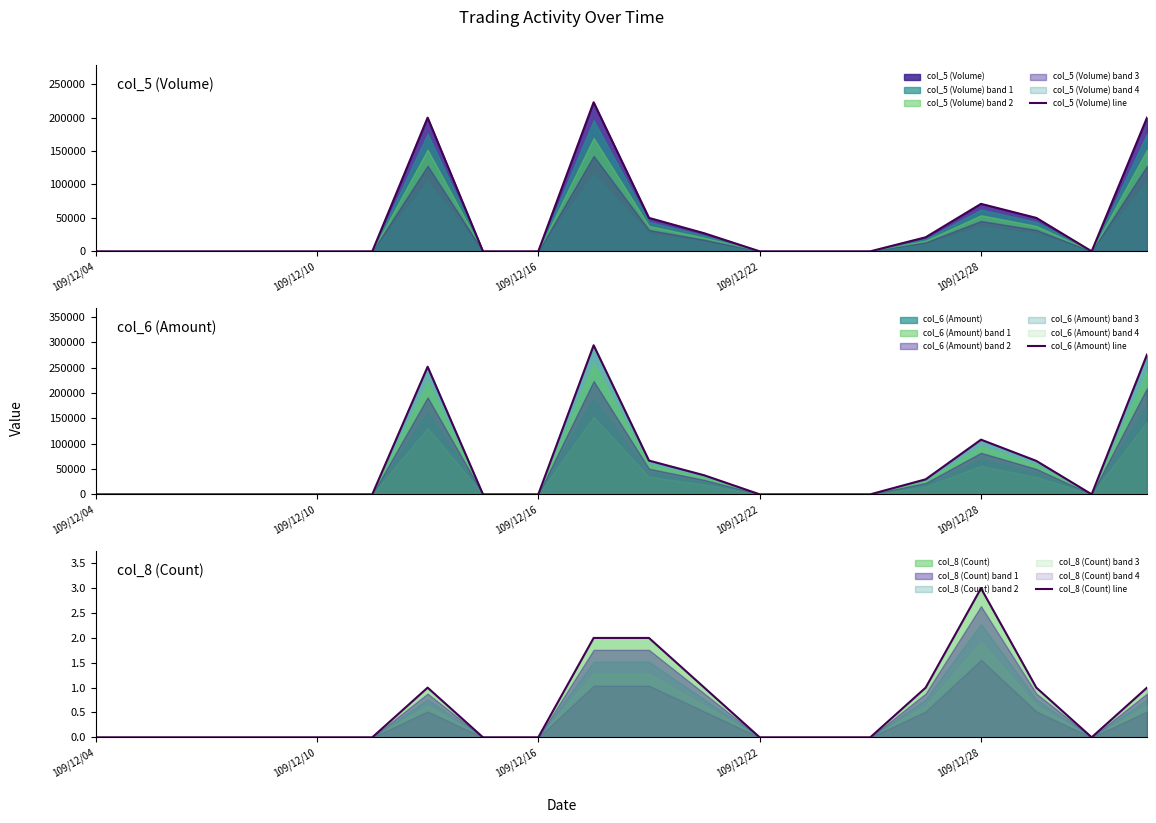

The col_8 (Count) line series shows 0 at 109/12/22. True or false?

True